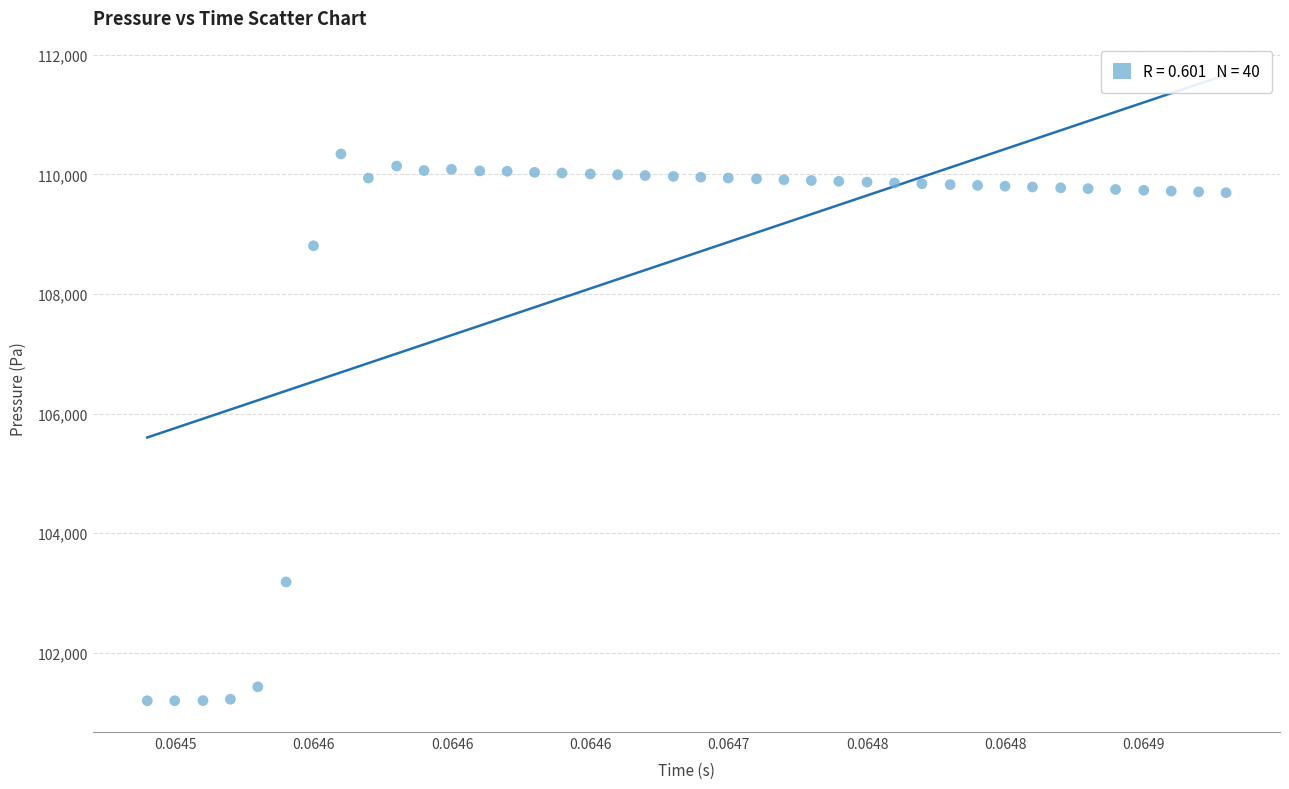

What is the range of Y values (max minus min)?

9141.8